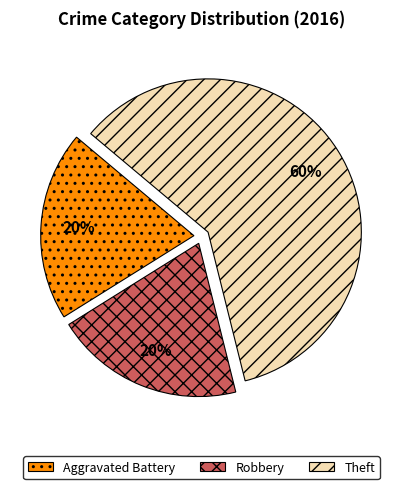

What is the majority slice?

Theft